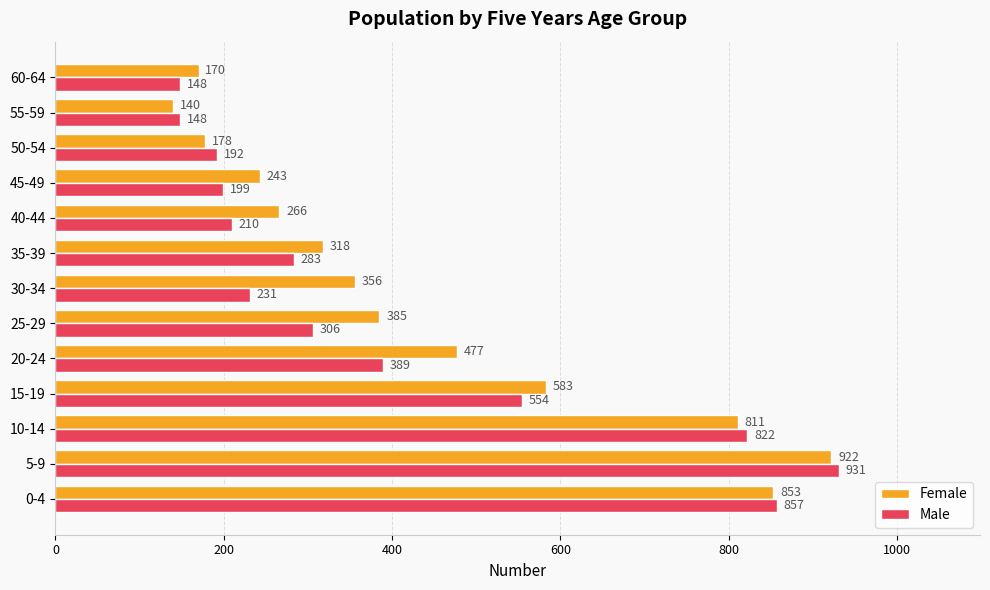

Is it true that Female equals 385 at 25-29?

True